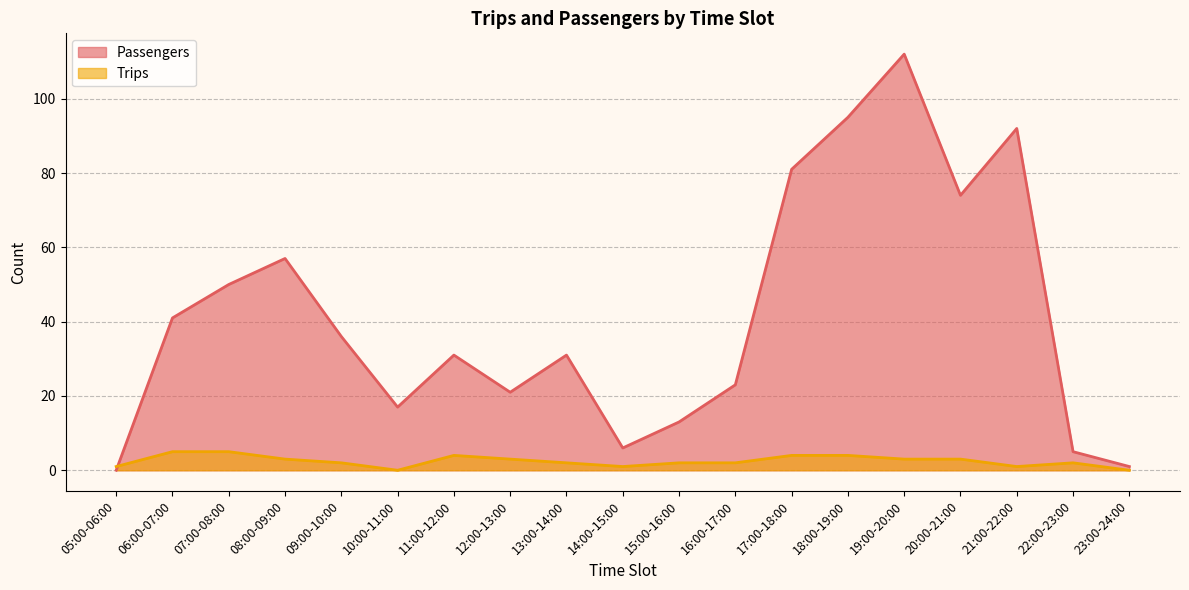

What is the value of the Trips point at the 10th from the left?

1